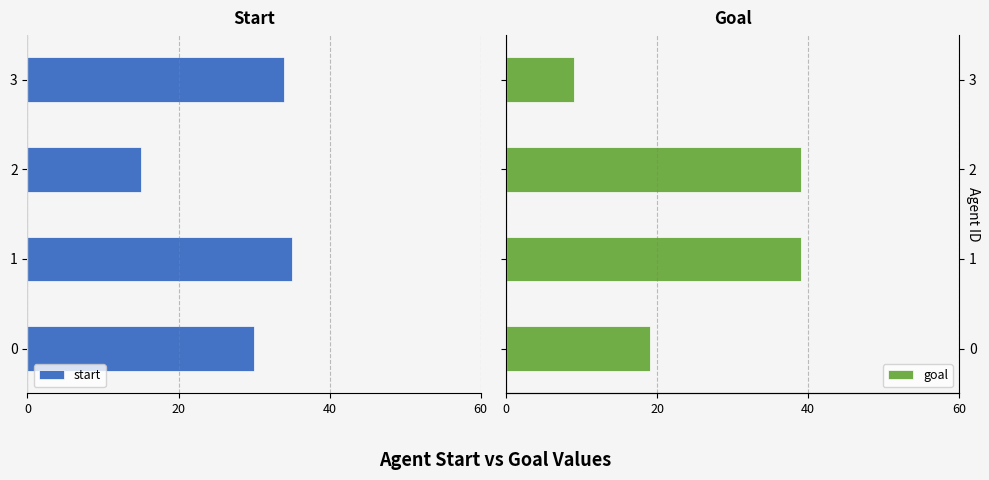

What is the difference between the maximum and minimum values in the start series?

20